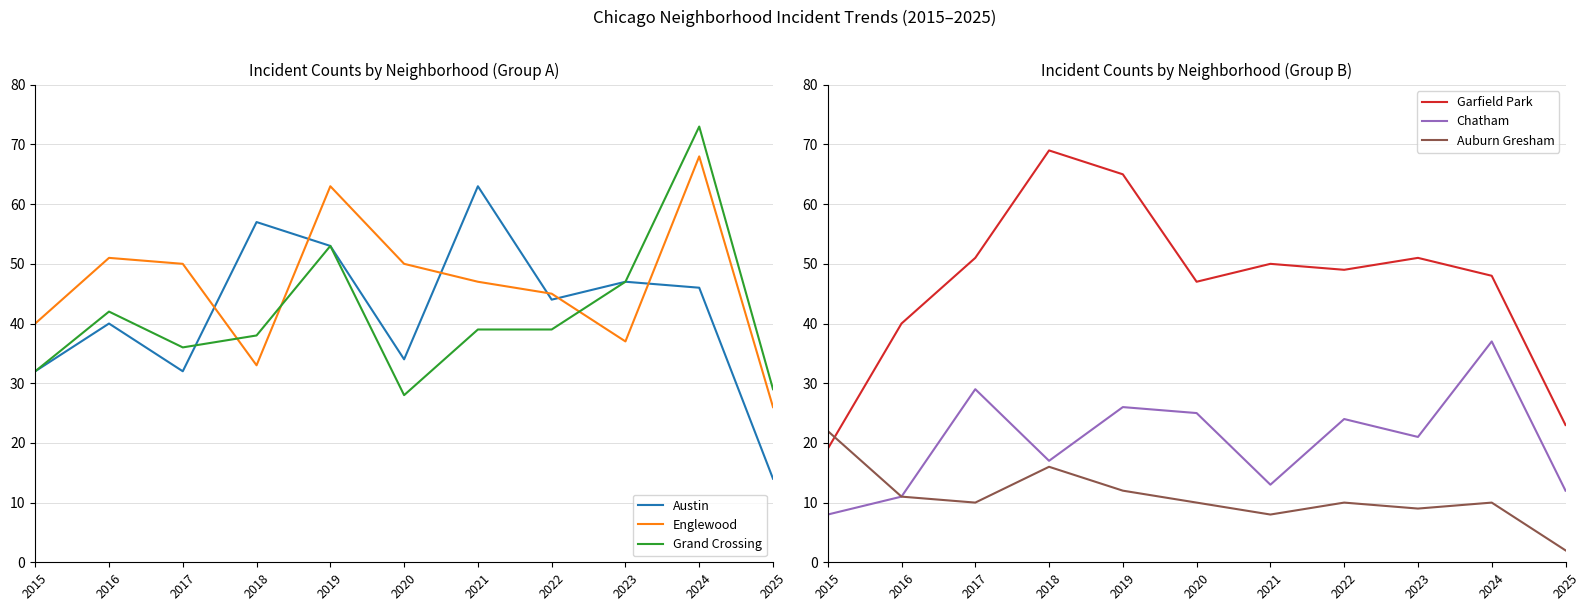

At which category is the sum across all series the highest?

2024